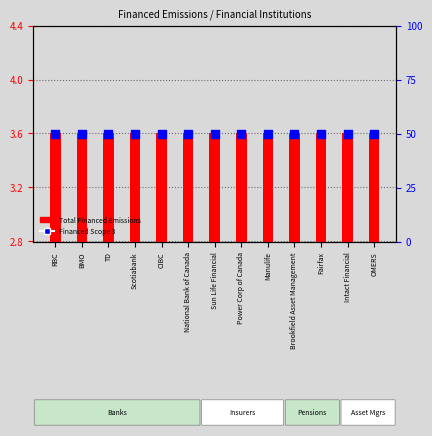

Which series contains the highest Y value?

Financed Scope 3